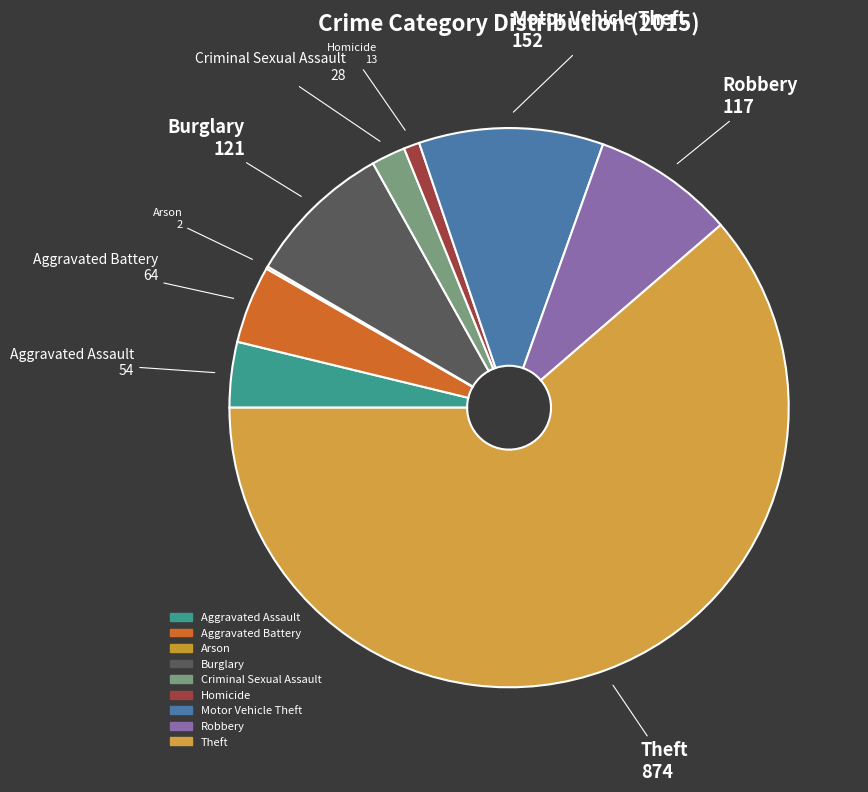

Is Theft the majority of the pie?

Yes